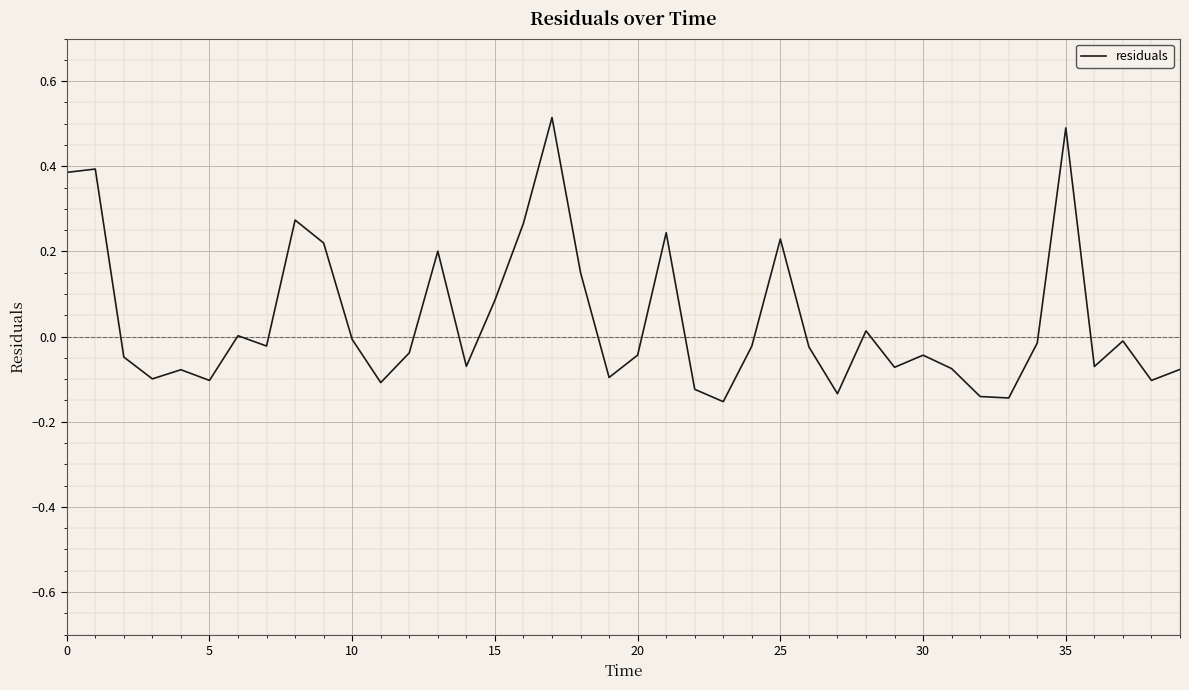

What is the difference between the maximum and minimum values?

0.7